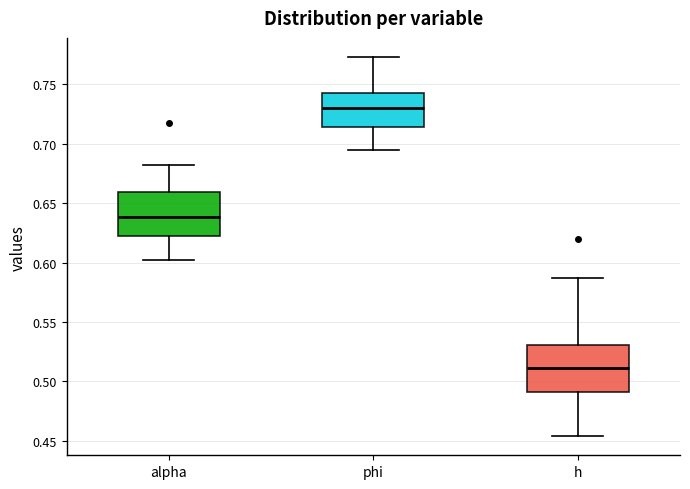

Reading left to right, transcribe this box plot: for each box, give where its median line is, the range the box spans, and where its two whiskers end, as read against the y-axis. The values are not printed on the chart, so give them approximately, as read against the axis.

alpha: median 0.640, box 0.620 to 0.660, whiskers 0.605 to 0.680
phi: median 0.730, box 0.715 to 0.740, whiskers 0.695 to 0.775
h: median 0.510, box 0.490 to 0.530, whiskers 0.455 to 0.585